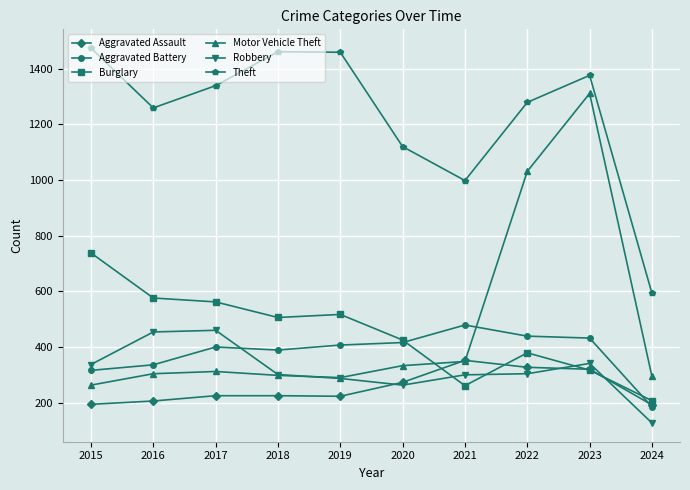

Is the value of Theft at 2019 greater than the value of Motor Vehicle Theft at 2016?

Yes